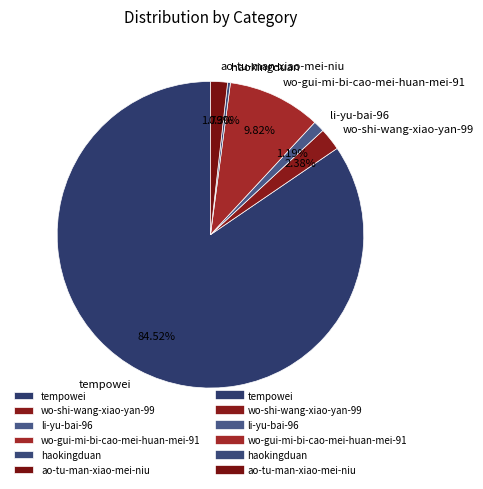

Combined, do wo-gui-mi-bi-cao-mei-huan-mei-91 and wo-shi-wang-xiao-yan-99 account for over 50%?

No